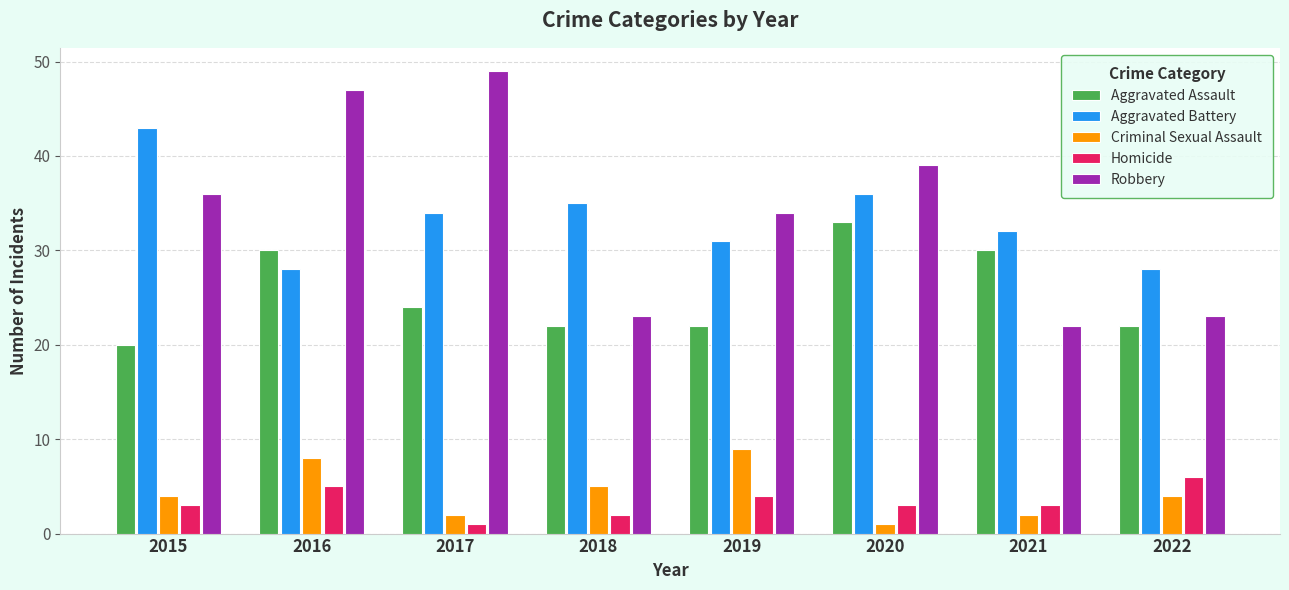

At which category is the sum across all series the highest?

2016